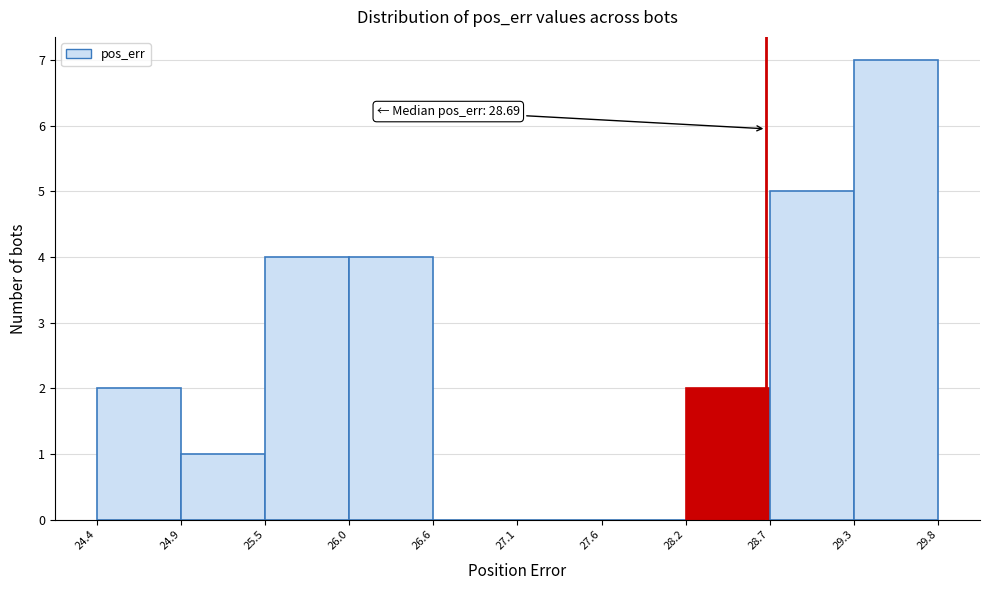

Over which range of the x-axis is the bar tallest?

29.3 to 29.8